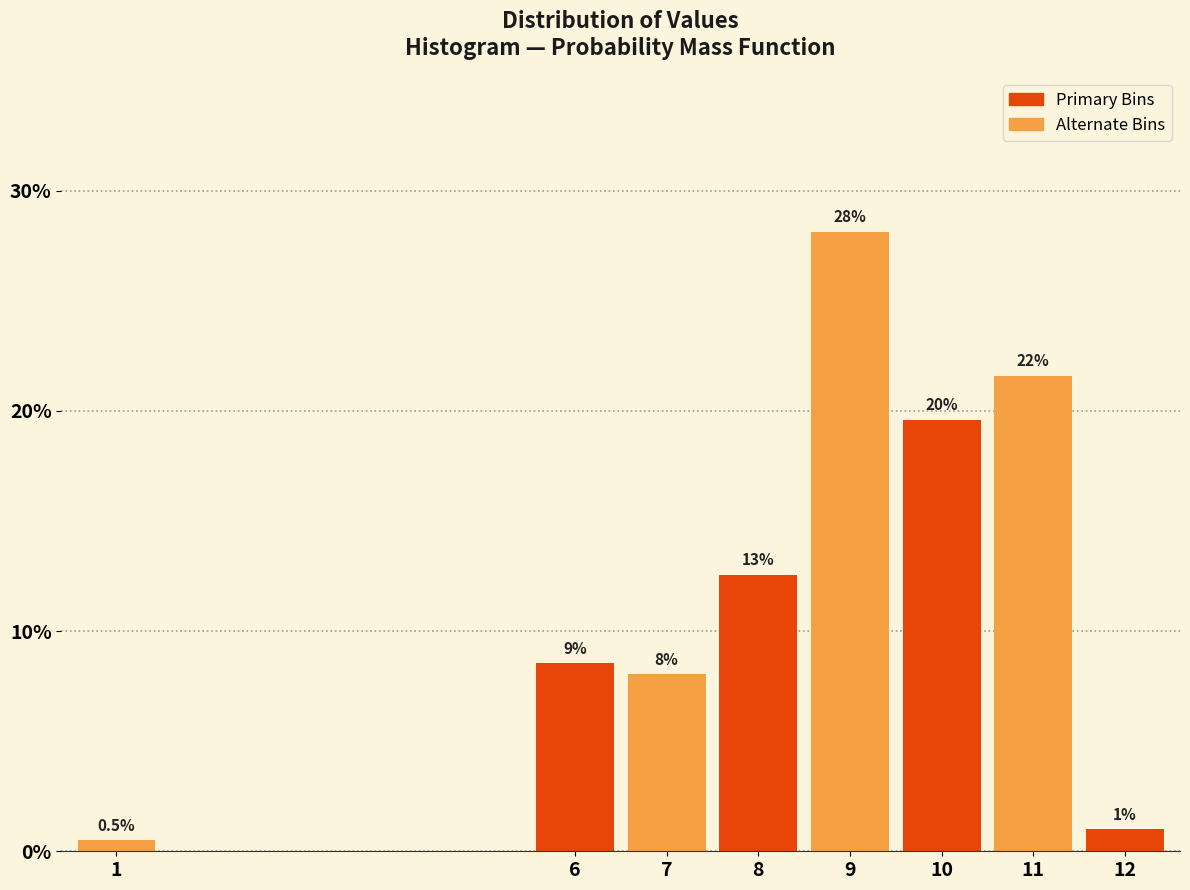

Reading left to right, extract all data points from this chart.

0.5	8.5	8.0	12.6	28.1	19.6	21.6	1.0